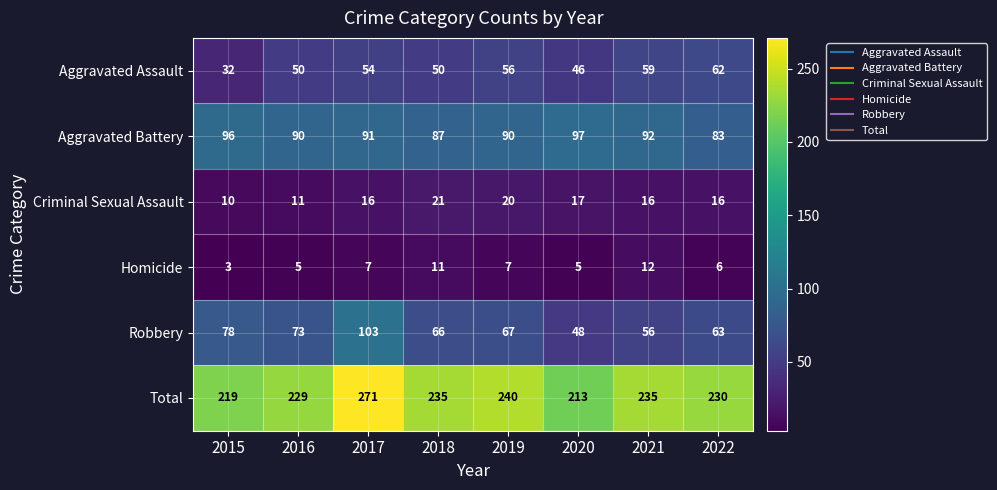

Rank the series by their maximum value, from highest to lowest.

Total, Robbery, Aggravated Battery, Aggravated Assault, Criminal Sexual Assault, Homicide